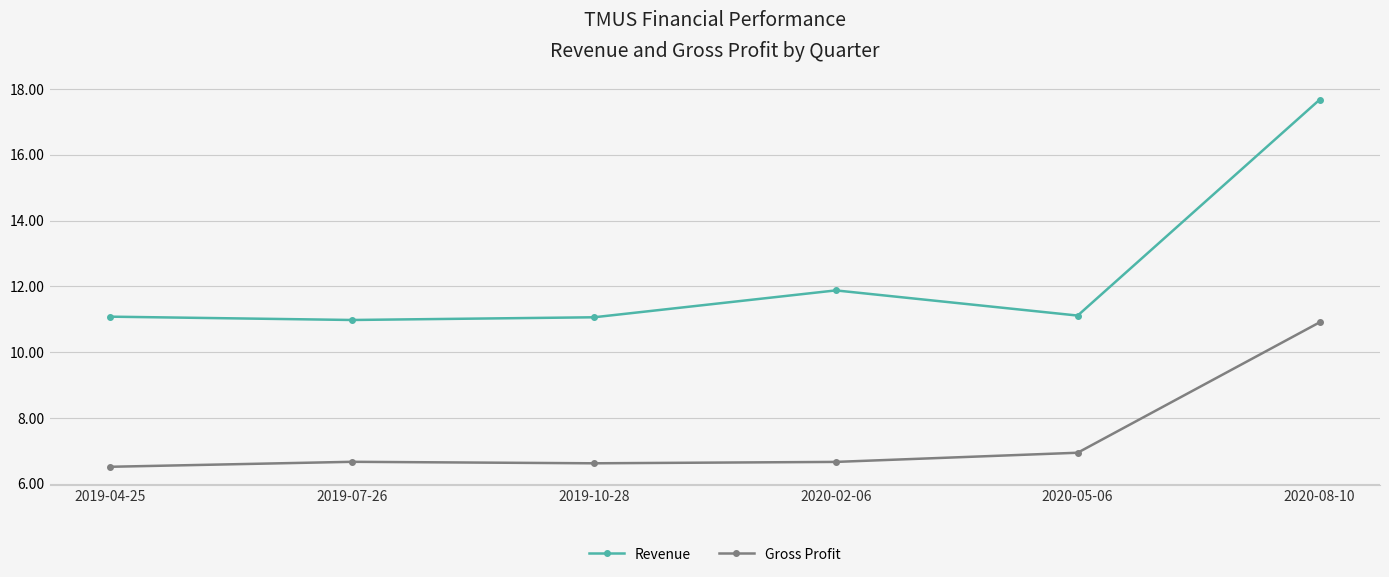

True or false: Revenue has a value of 11.9 at 2020-02-06.

True